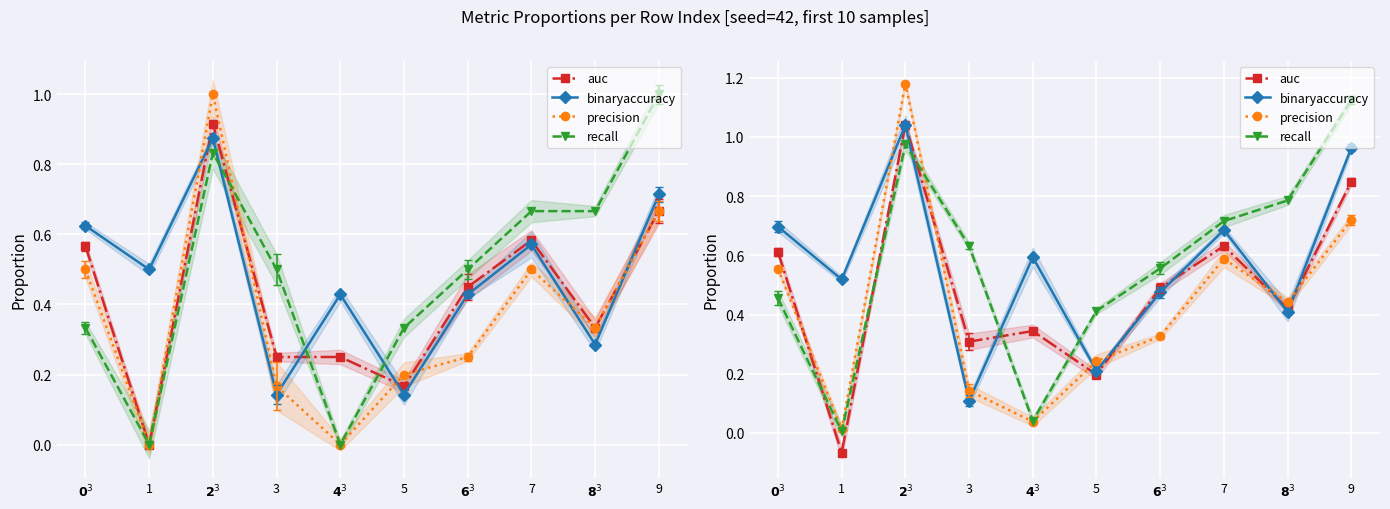

True or false: auc and precision cross at least once.

True